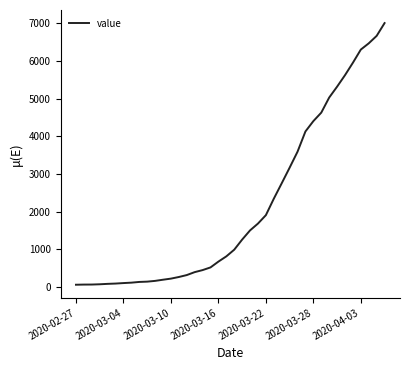

What is the maximum value shown in the chart?

7003